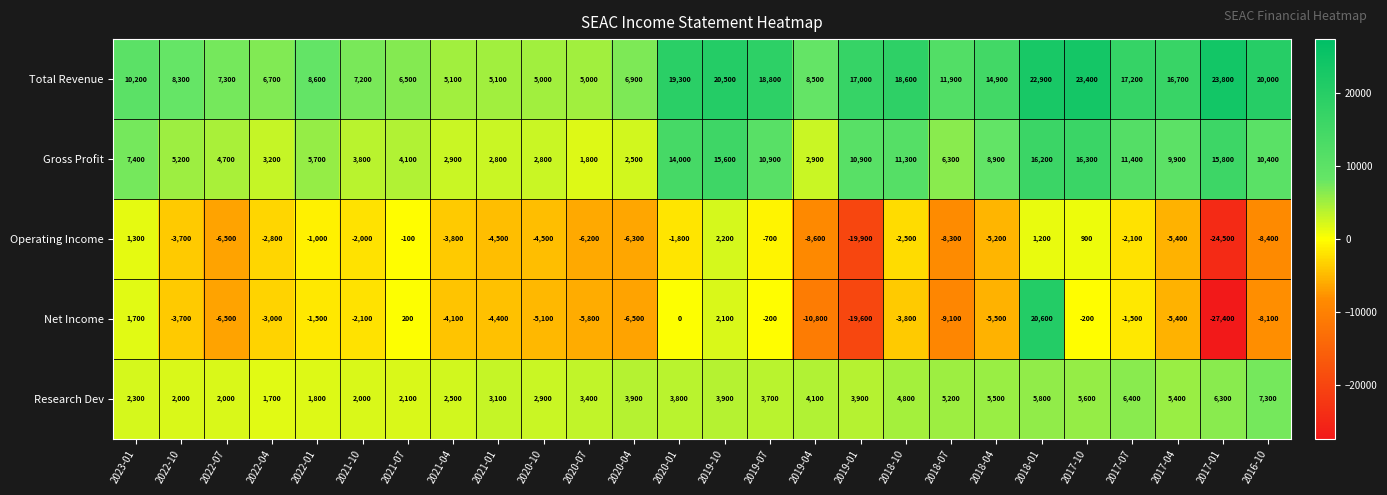

List the series in order of their peak value, lowest first.

Operating Income, Research Dev, Gross Profit, Net Income, Total Revenue